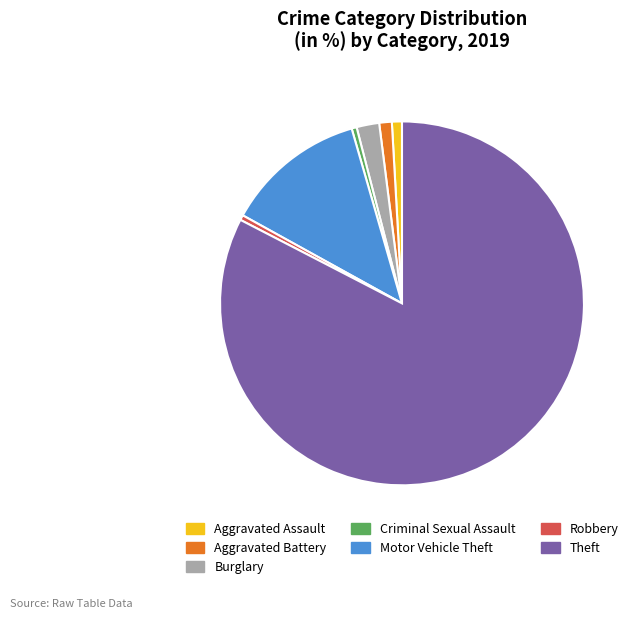

Which category has the biggest portion of the pie?

Theft